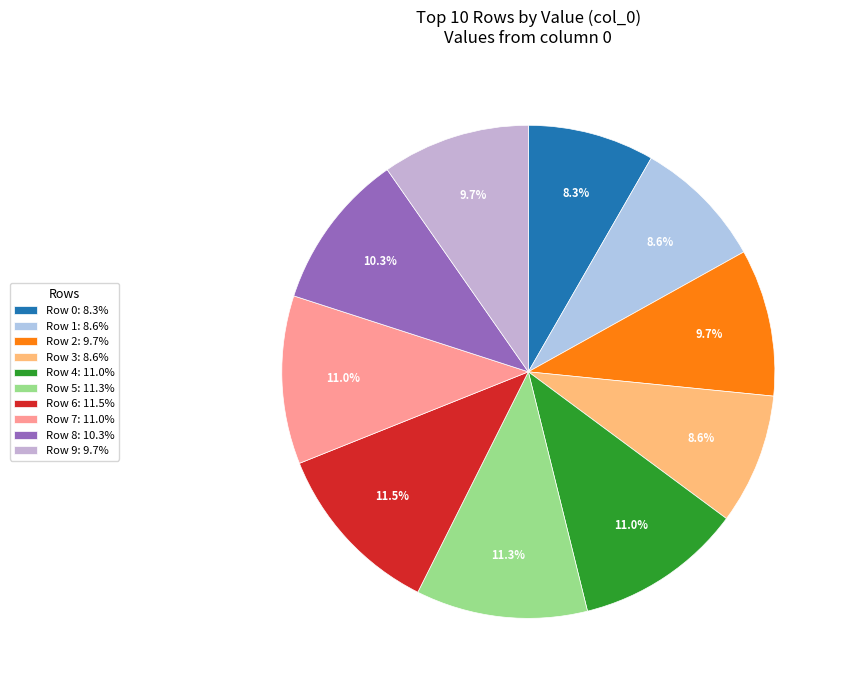

To the nearest percent, what is the difference between the largest and smallest slice percentages?

3%